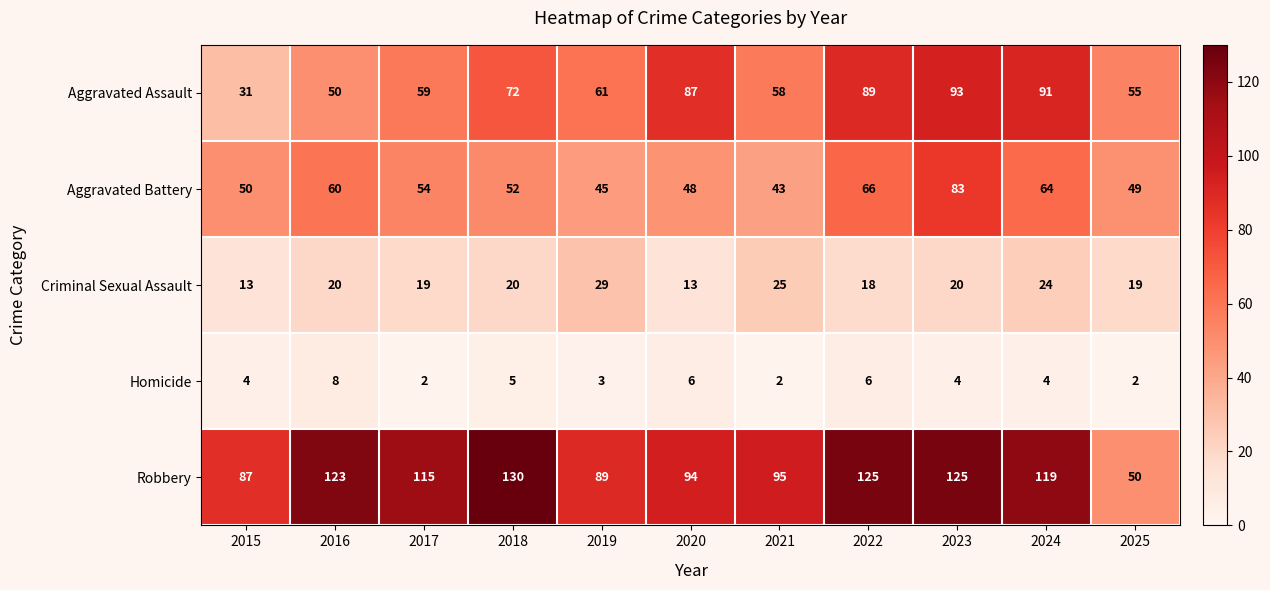

Where is Aggravated Assault nearest to the value 62?

2019